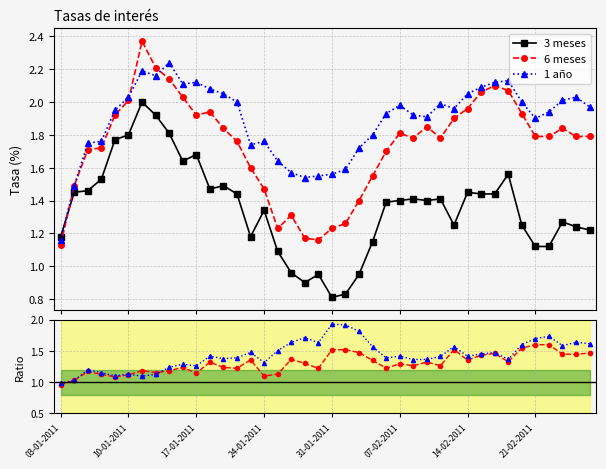

What is the sum of all 6m / 3m values?

52.0